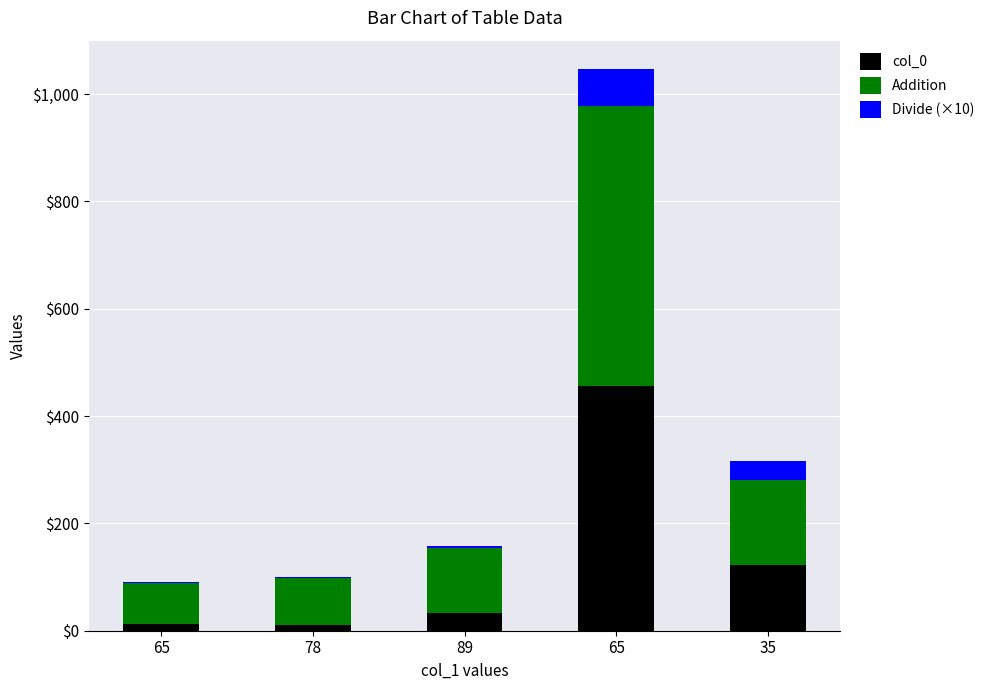

True or false: Divide (×10) has a value of 2.3 at 89.

False